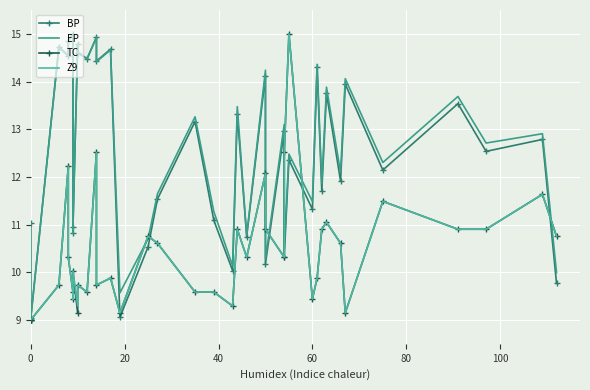

In EP, how many points are higher than both neighbors (excluding endpoints)?

15